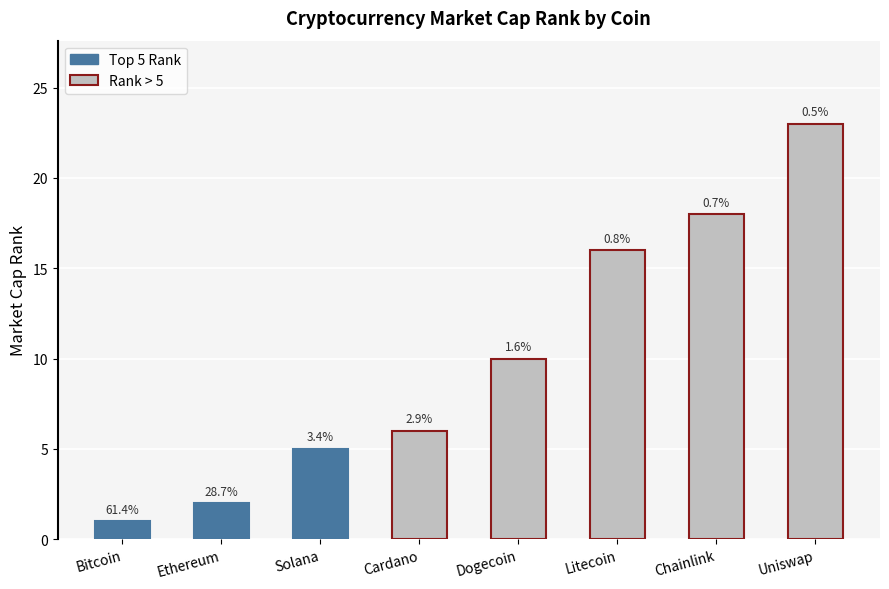

The chart shows a value of 6 at Litecoin. True or false?

False